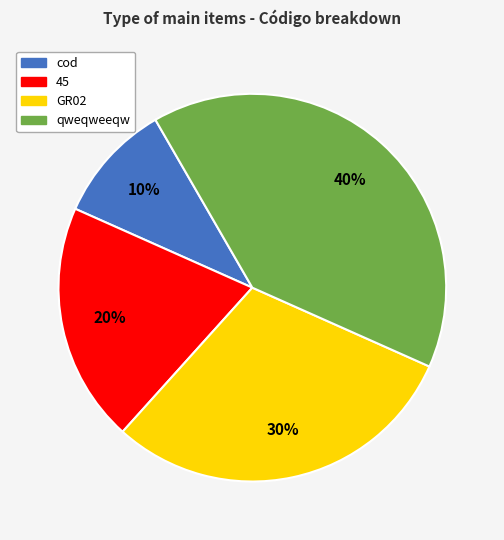

Do cod and GR02 together represent more than half of the pie?

No